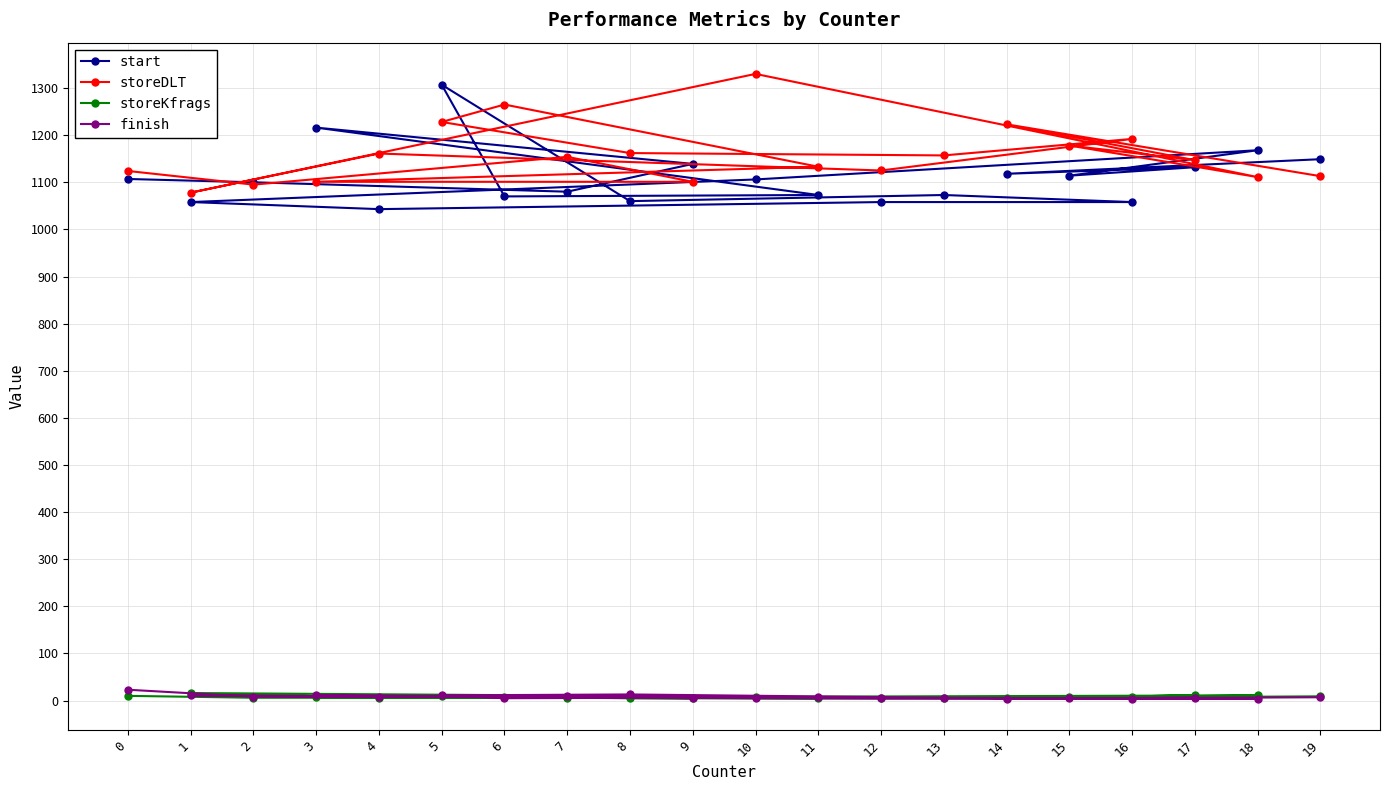

Which series has the largest range (max minus min)?

start